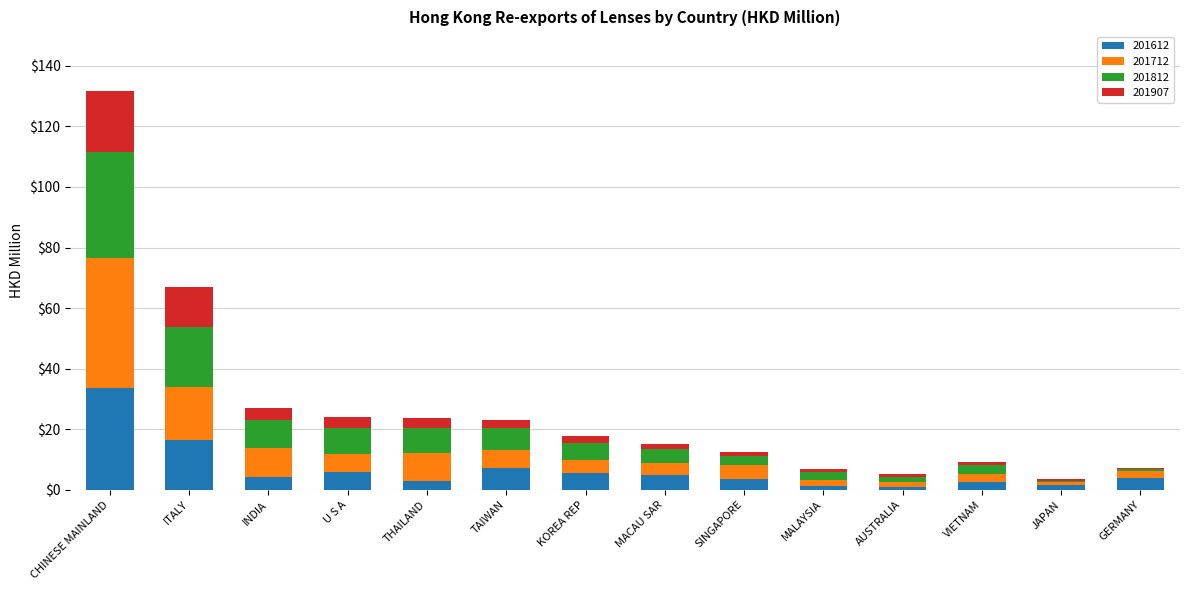

At which category is the sum across all series the highest?

CHINESE MAINLAND